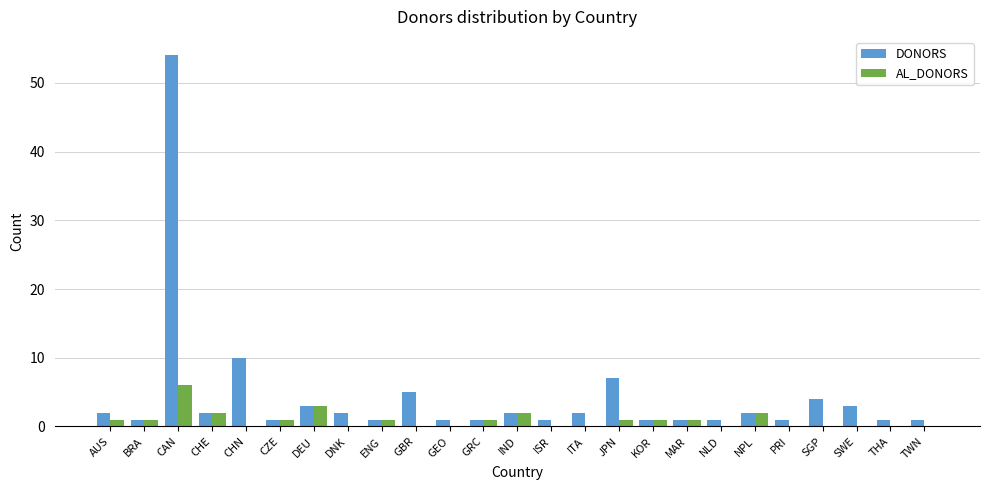

What are all the series names shown in the legend?

DONORS, AL_DONORS